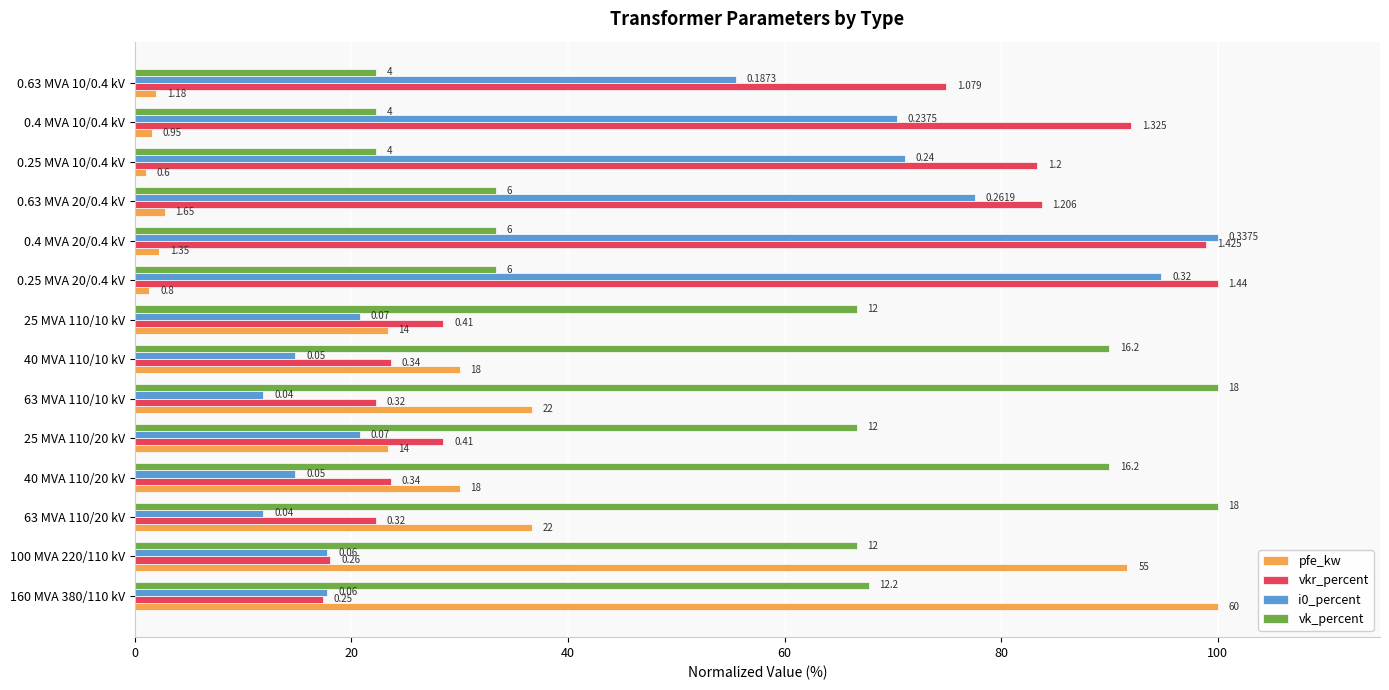

What are all the series names shown in the legend?

pfe_kw, vkr_percent, i0_percent, vk_percent